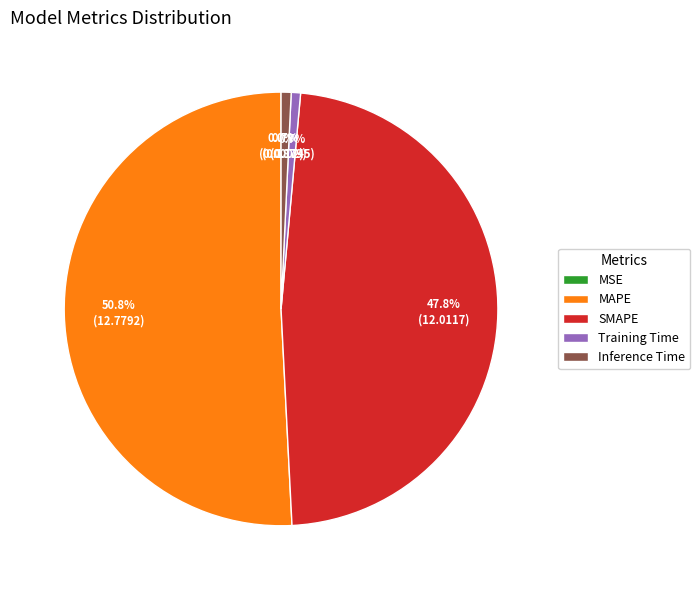

Is Training Time the majority of the pie?

No